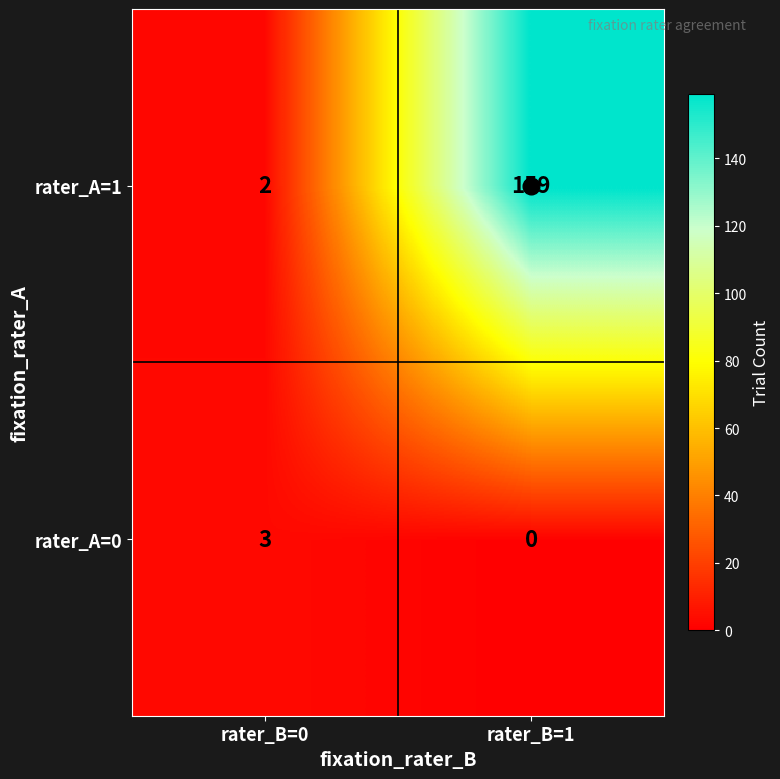

List the series in order of their overall mean, lowest first.

rater_A=0, rater_A=1